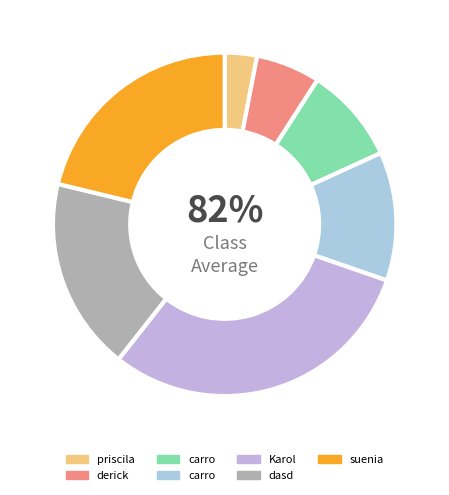

Which category has the biggest portion of the pie?

Karol